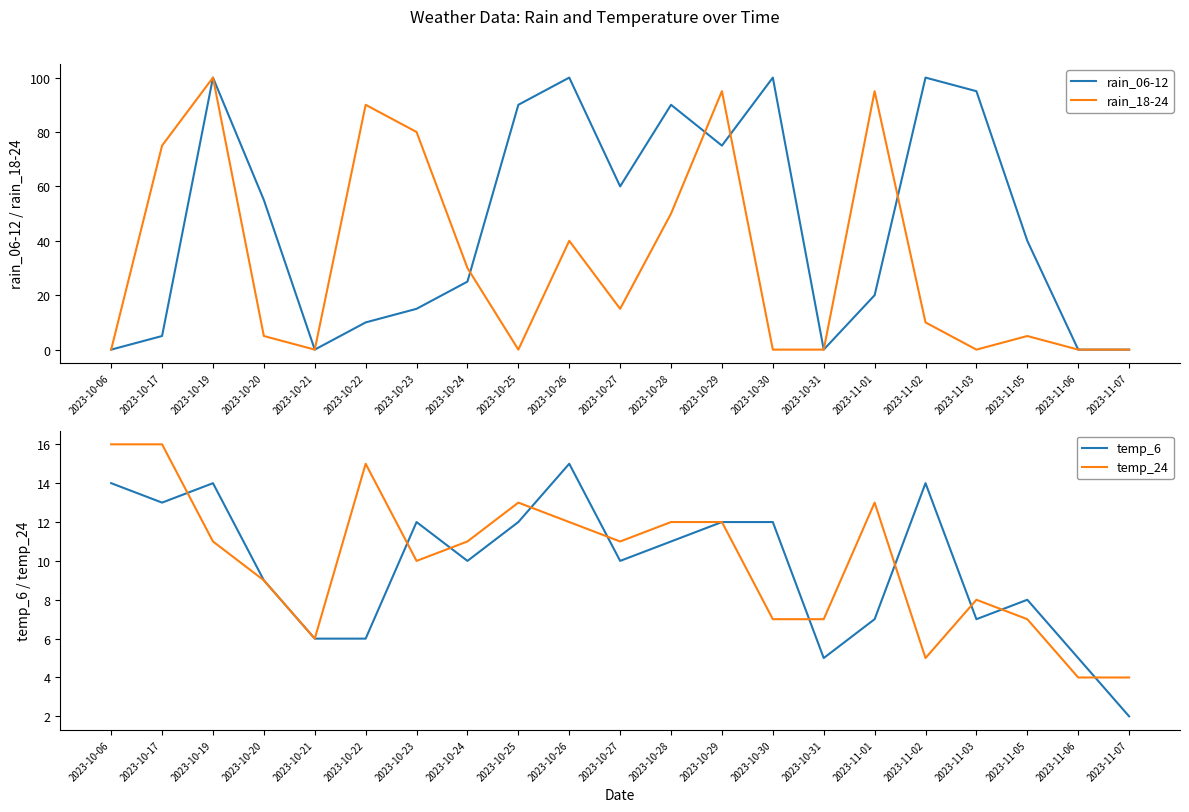

What is the difference between the temp_6 values at 2023-11-01 and 2023-10-25?

5